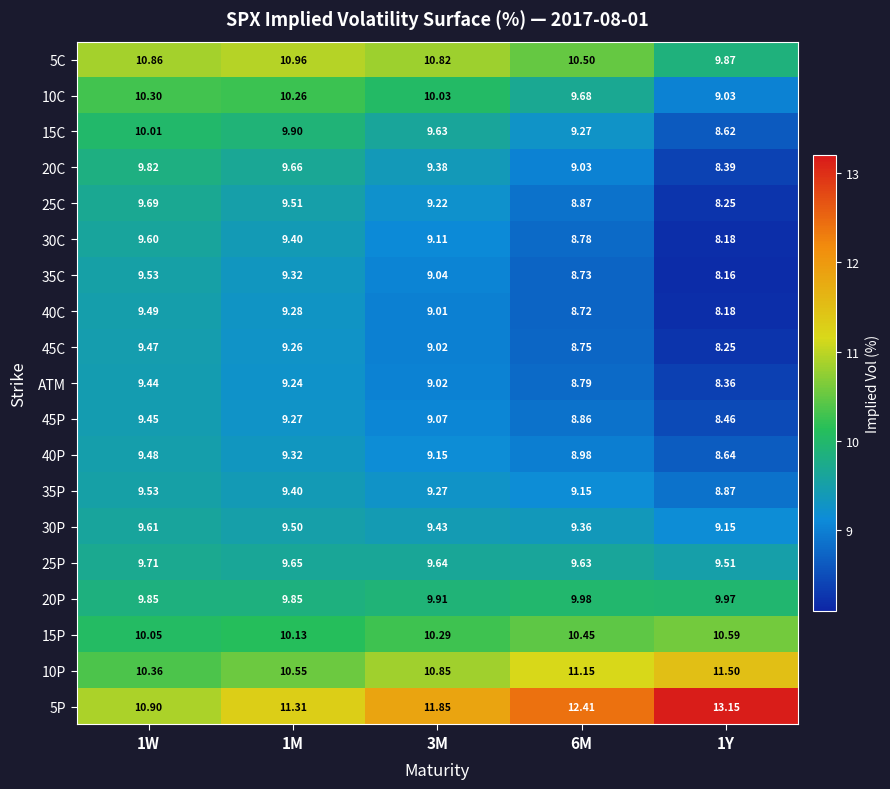

What is the greatest value displayed?

13.2